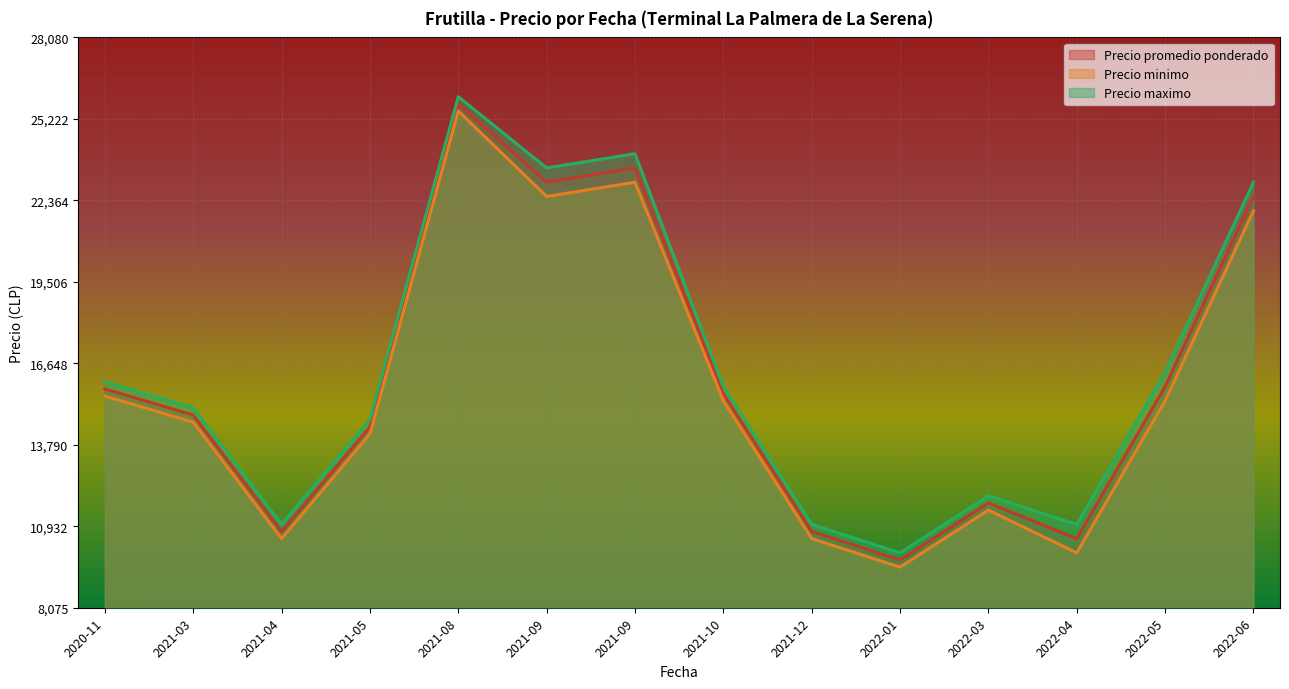

At which category is the sum across all series the highest?

2021-08